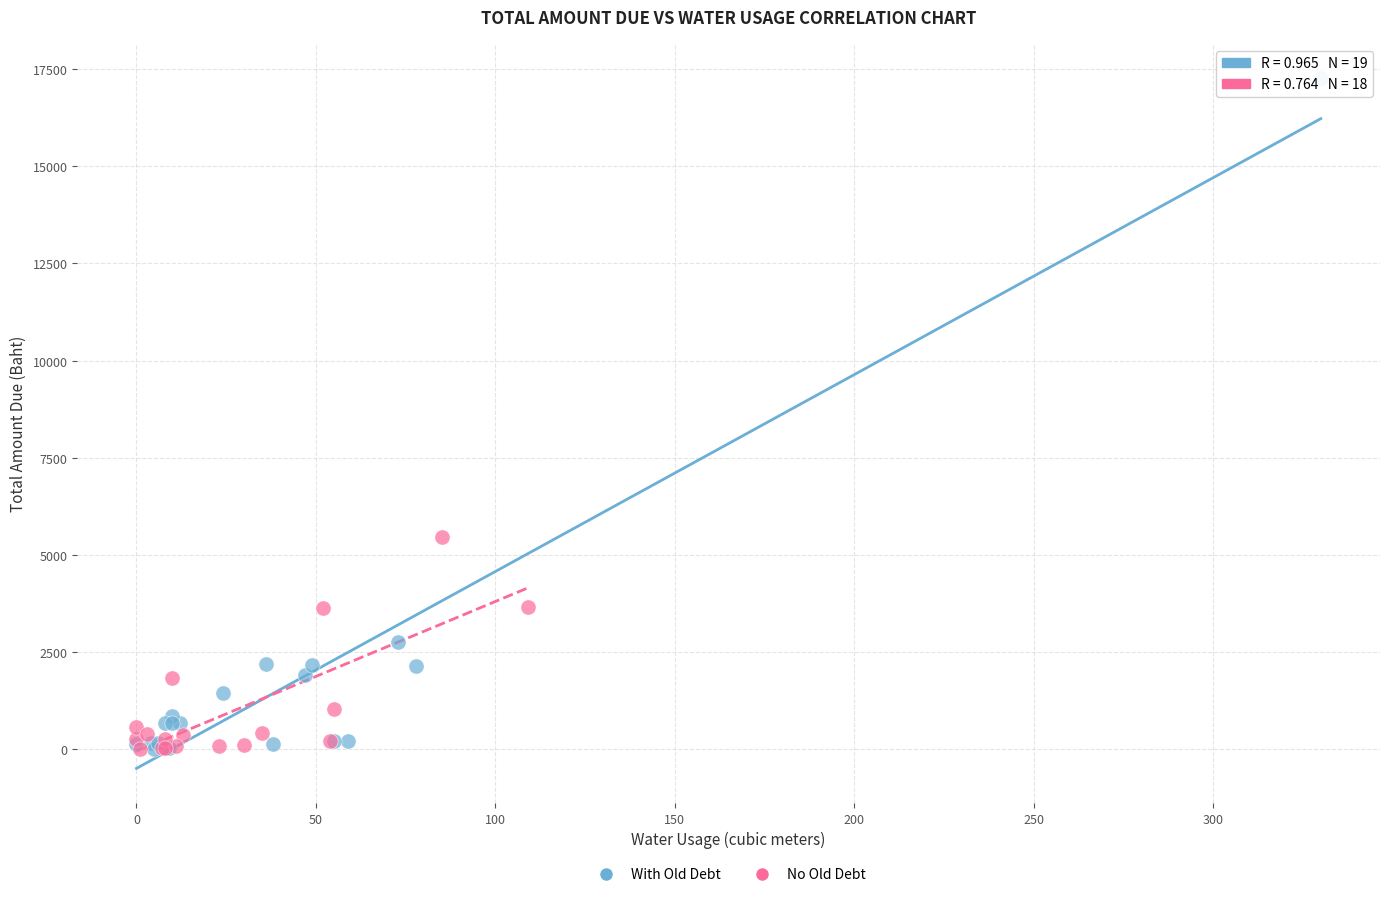

Which series reaches the maximum Y coordinate?

With Old Debt